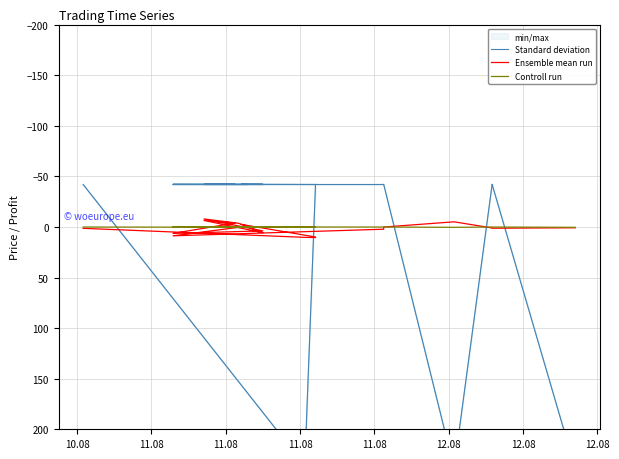

List the series in order of their peak value, lowest first.

Controll run, Ensemble mean run, min/max_line, Standard deviation